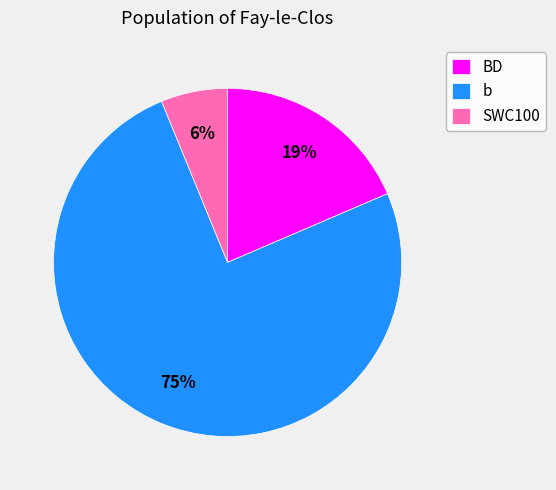

Rank the categories by value from highest to lowest.

b, BD, SWC100